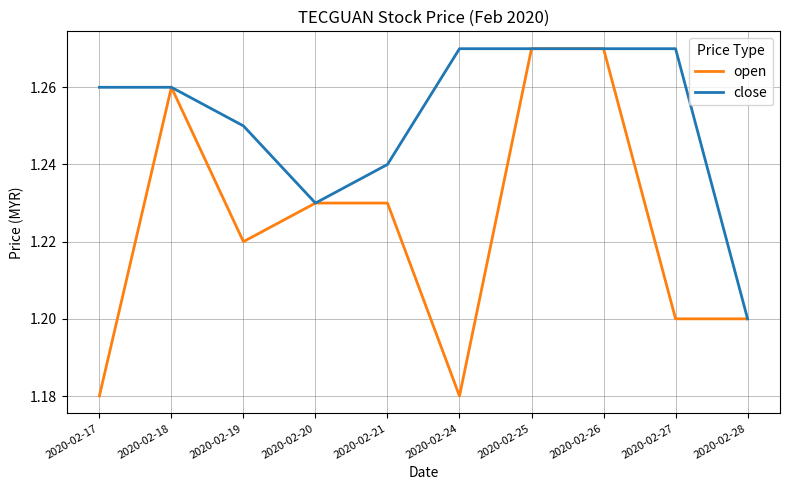

Where is the first local minimum for close?

2020-02-20